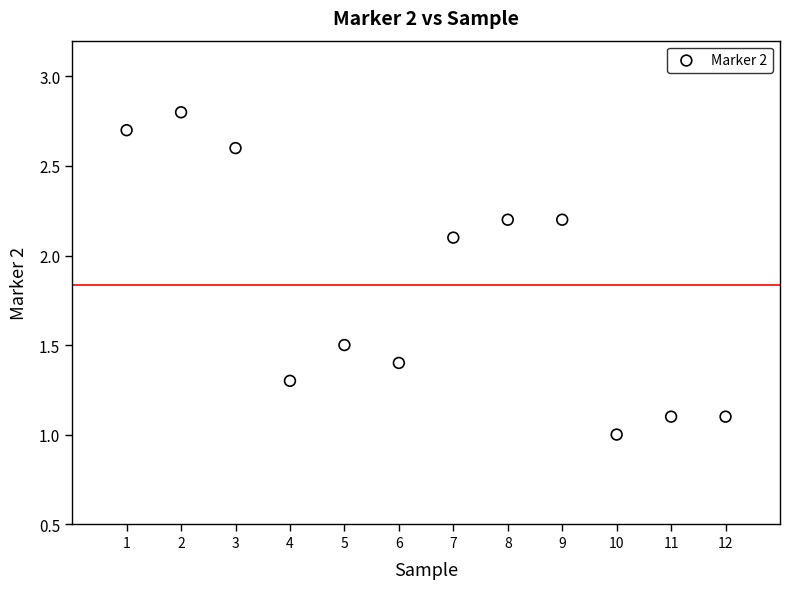

What is the range of X values (max minus min)?

11.0